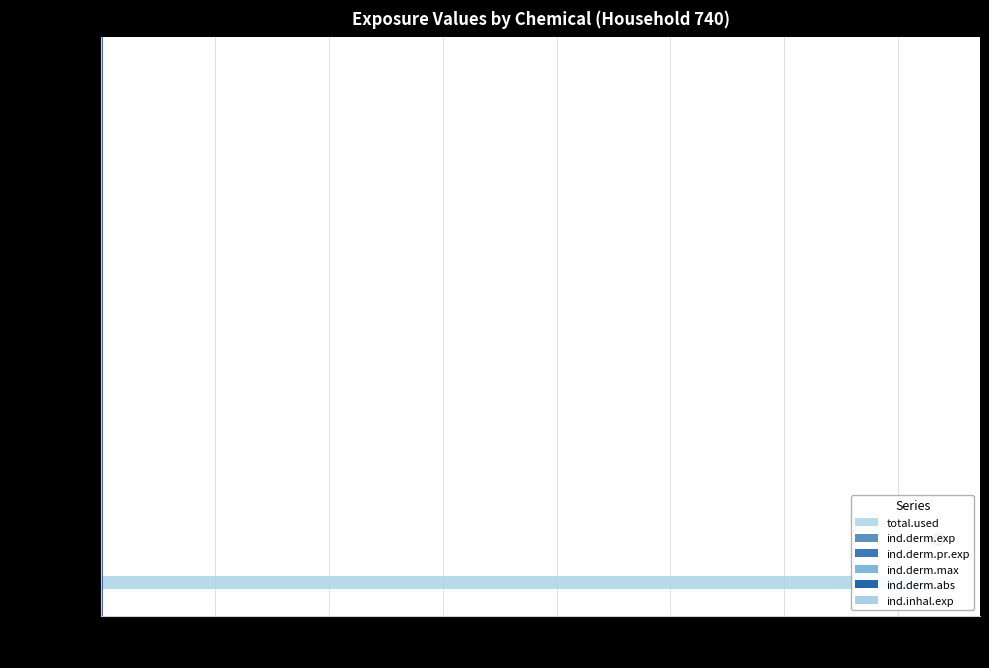

Which series contains the highest Y value?

total.used